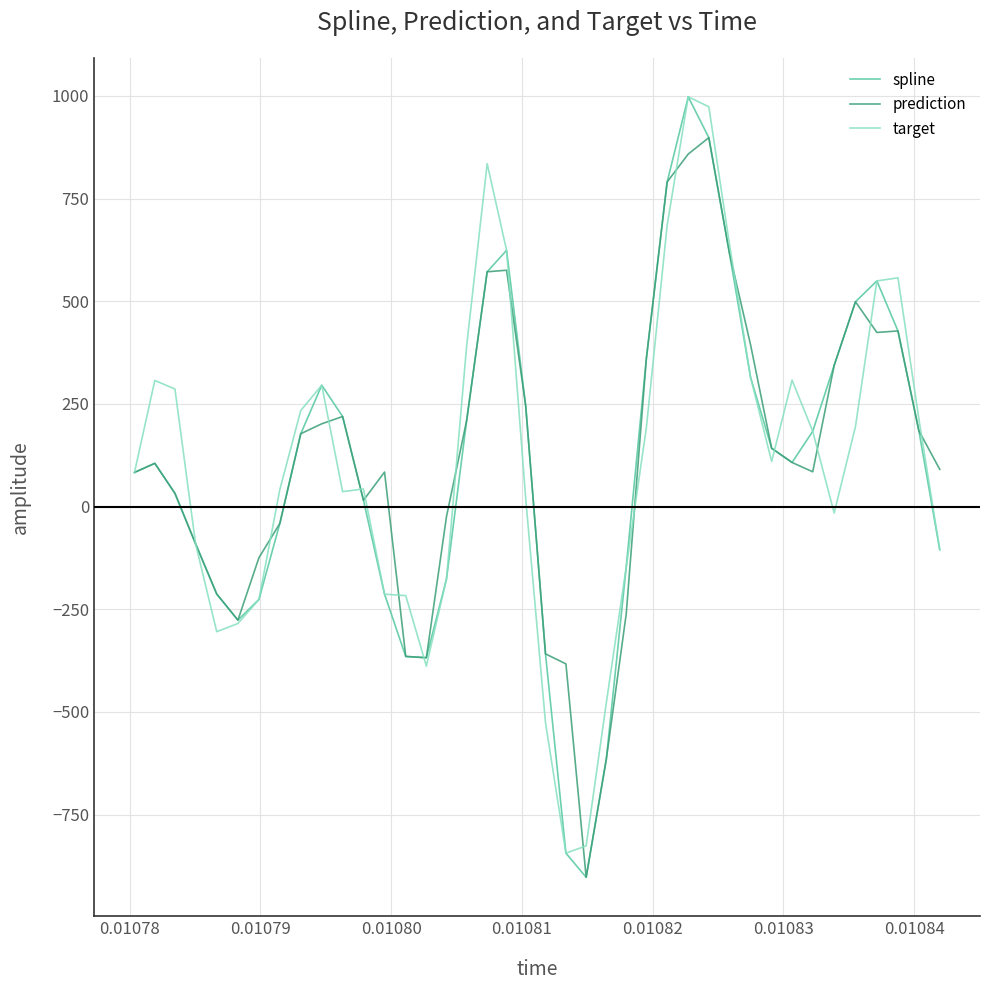

What is the minimum value for prediction?

-902.8